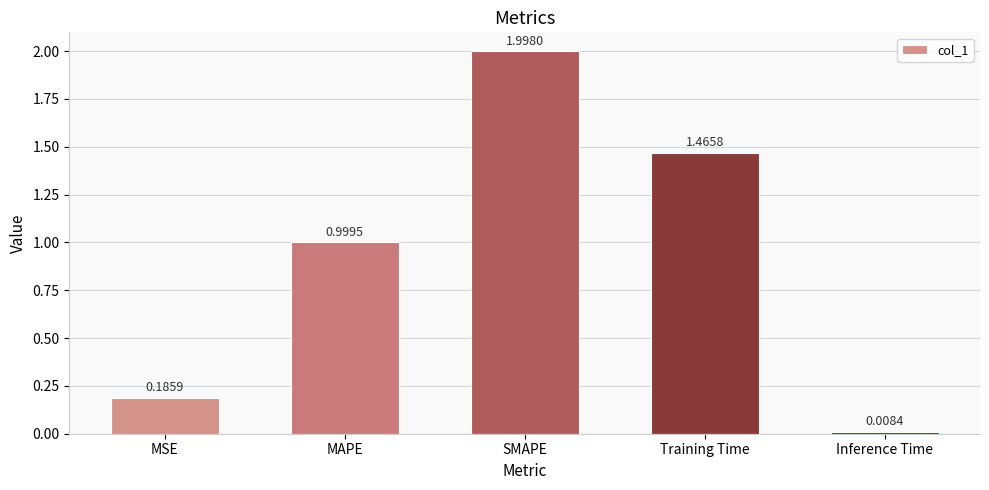

At which label is the value closest to 1?

MAPE